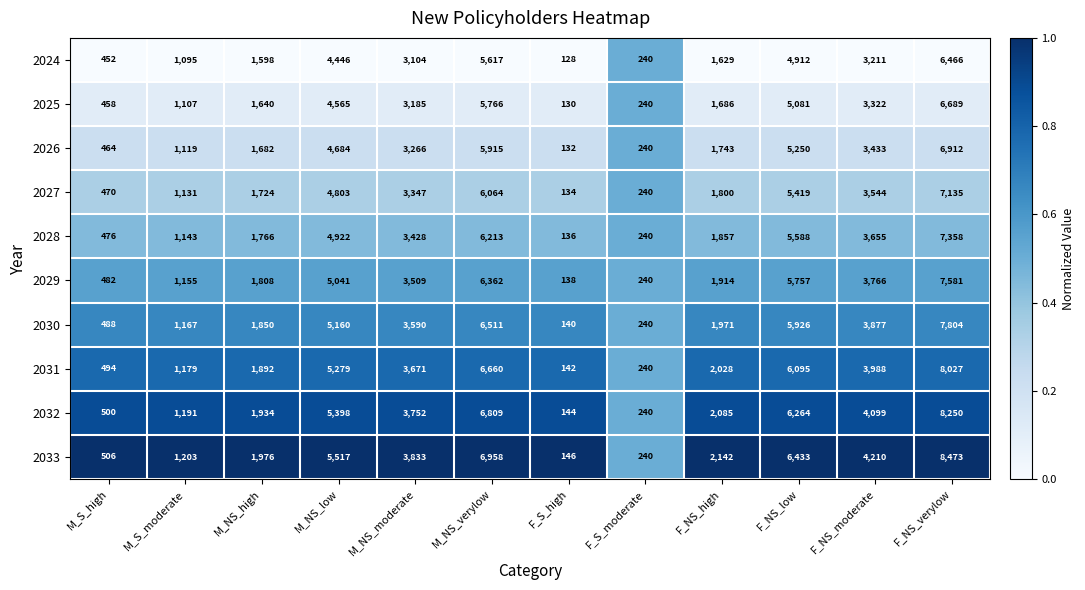

What is the sum of the 2030 values at F_NS_high and F_NS_low?

7897